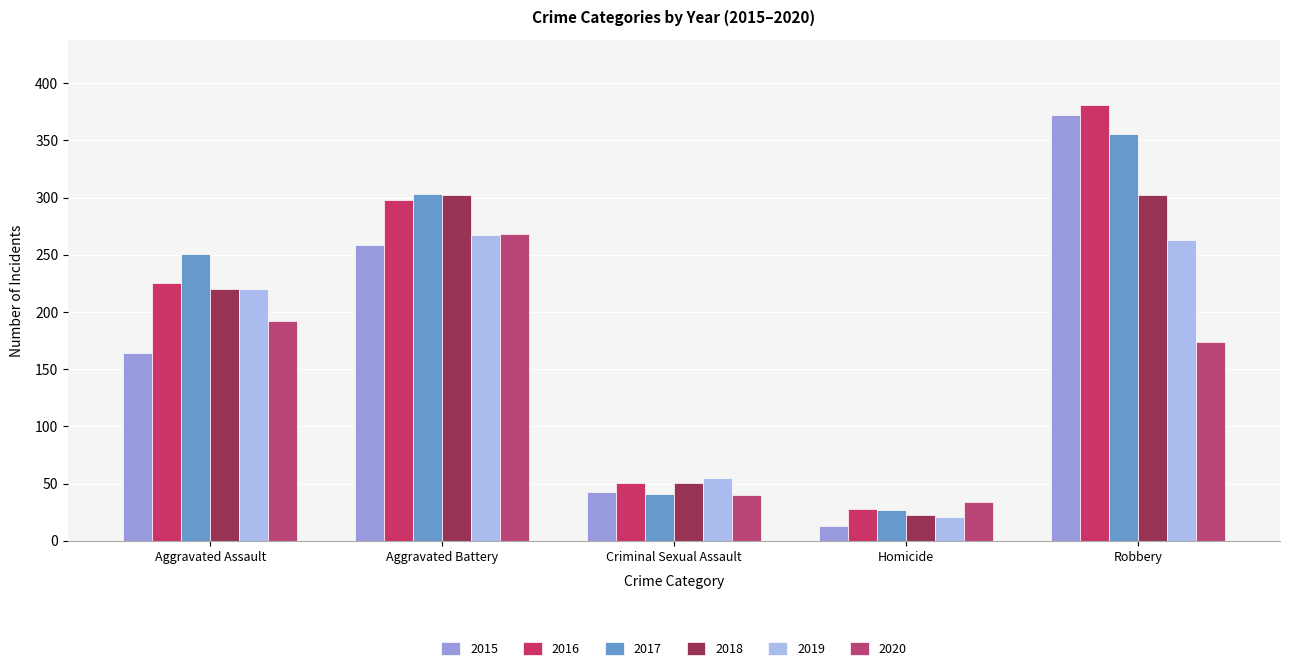

How many distinct data groups are displayed?

6